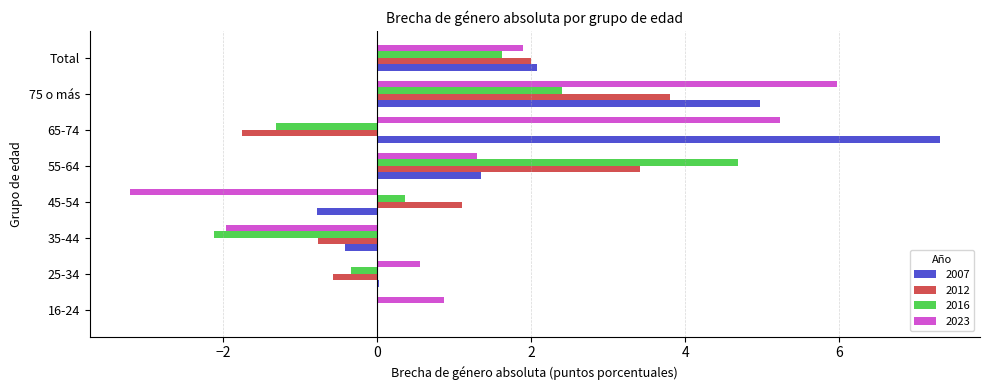

Is the value of 2007 at 45-54 greater than the value of 2023 at 35-44?

Yes